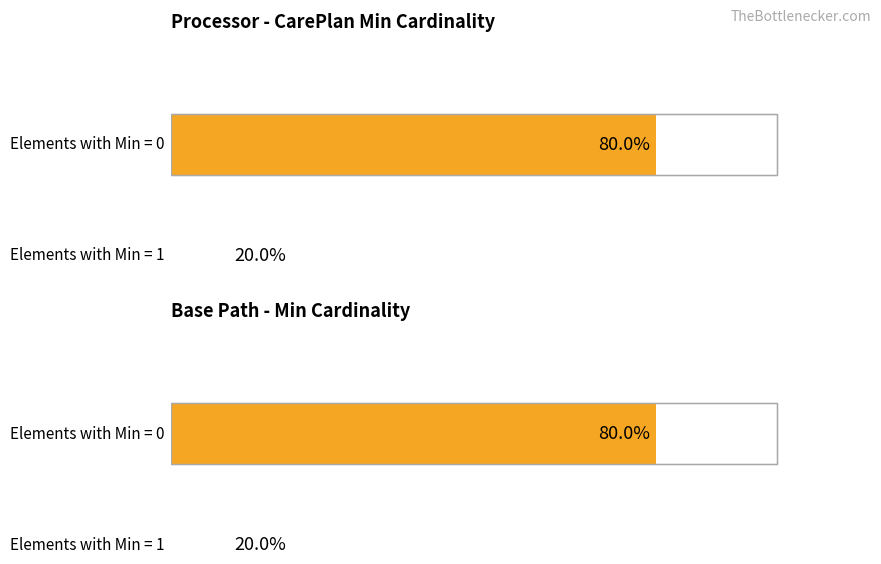

Is it true that Min equals 0 at CarePlan.extension?

False